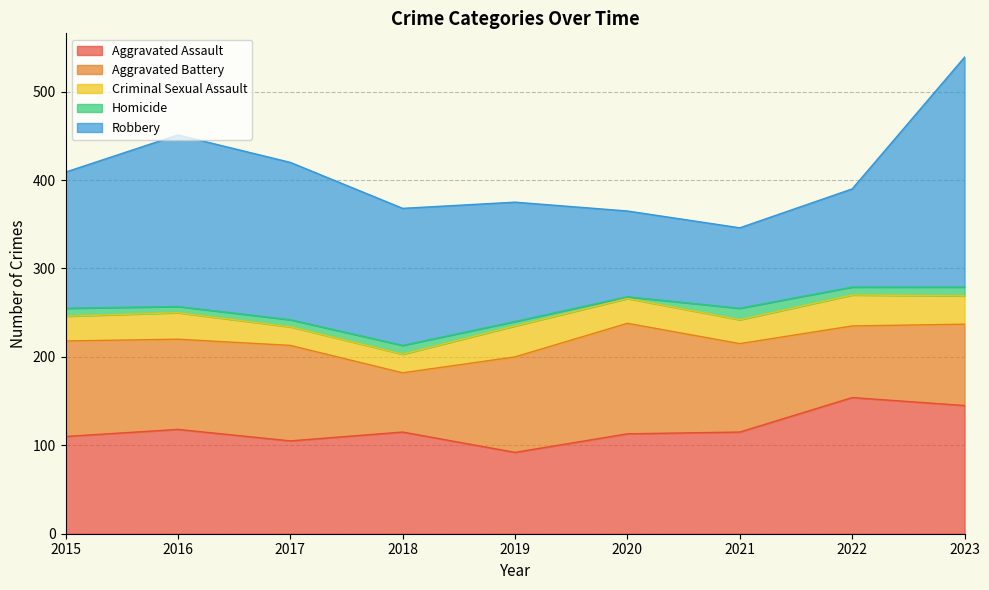

What is the difference between the Criminal Sexual Assault values at 2023 and 2022?

3